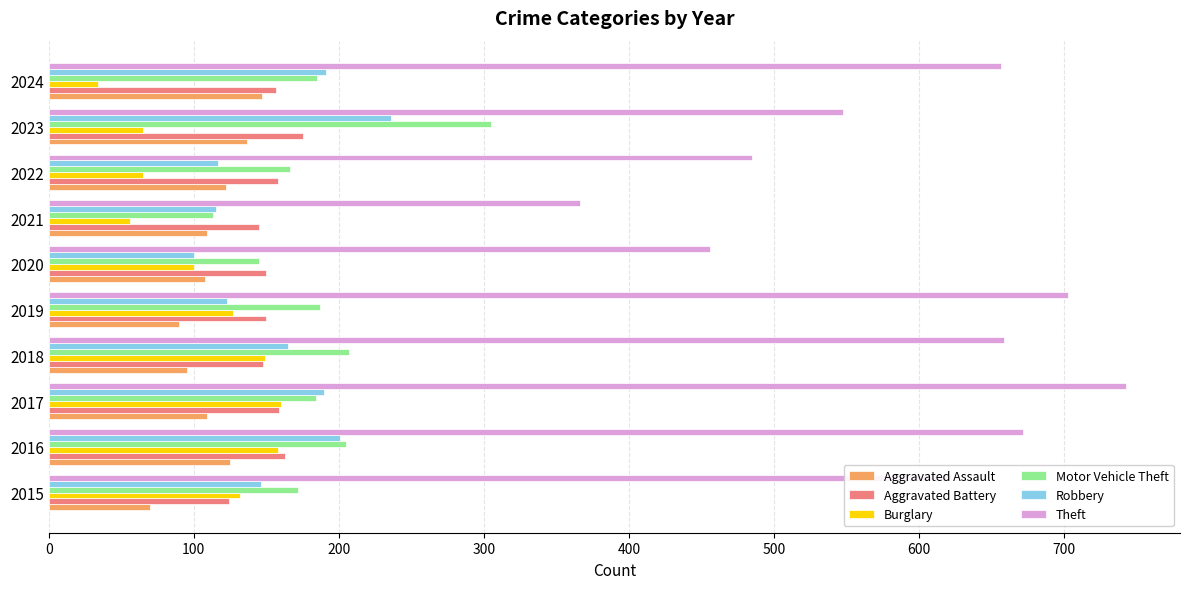

What is the difference between the second highest and second lowest values in the Motor Vehicle Theft series?

62